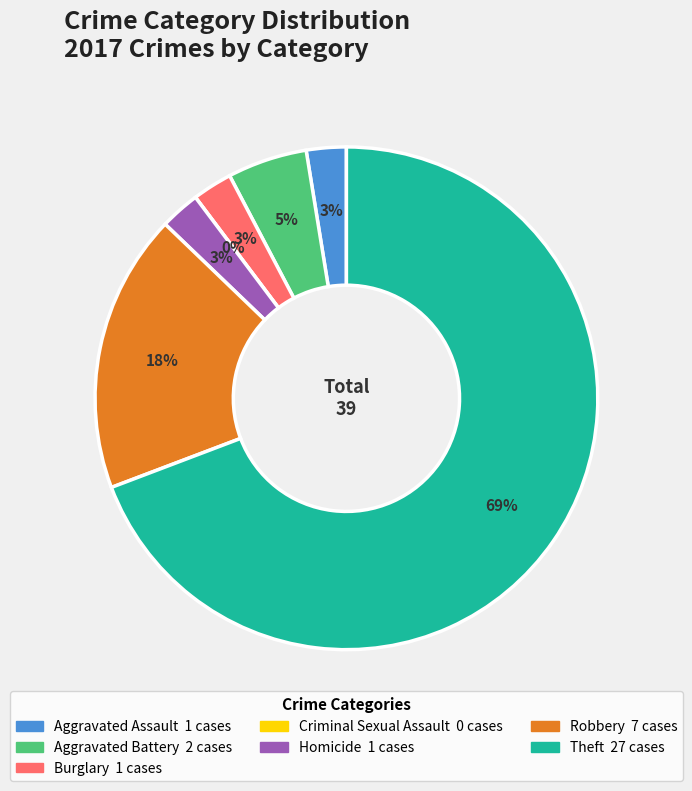

To the nearest percent, what is the difference between the largest and smallest slice percentages?

69%